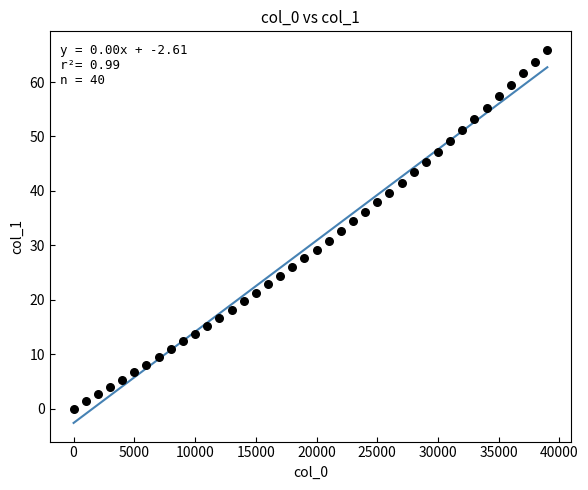

What is the range of X values (max minus min)?

39000.0